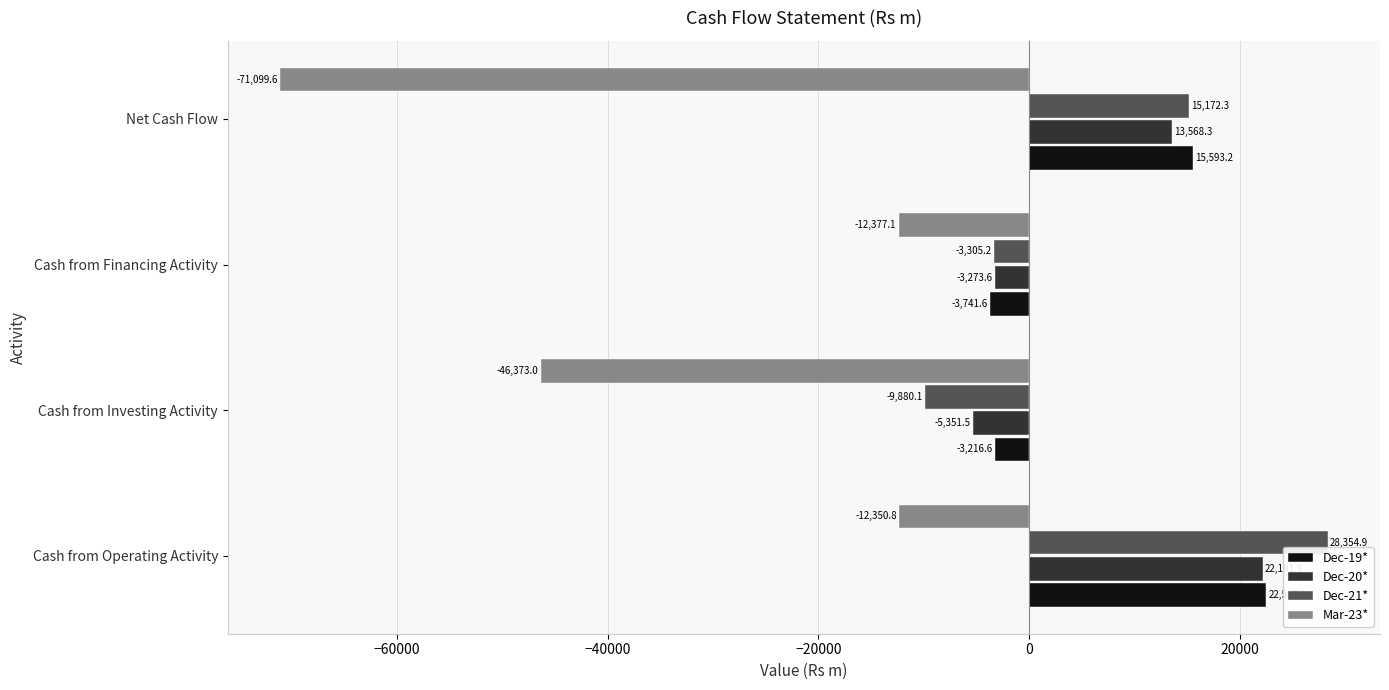

Where is Dec-19* nearest to the value 9402?

Net Cash Flow